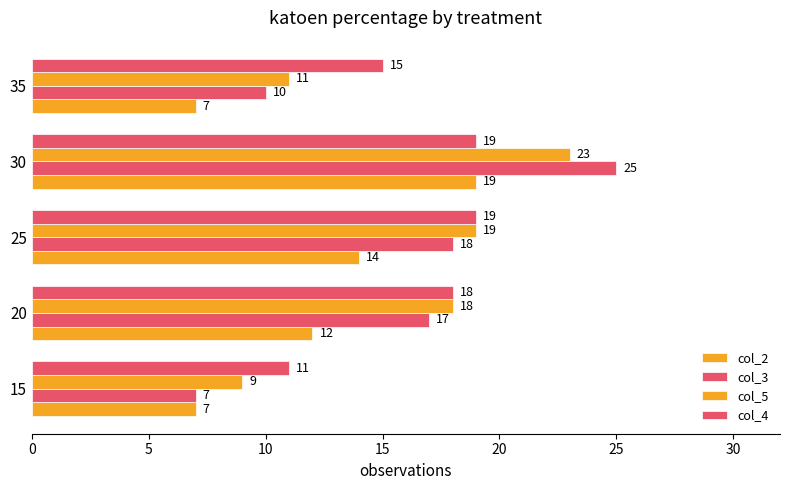

How many values in the col_3 series are below 17?

2